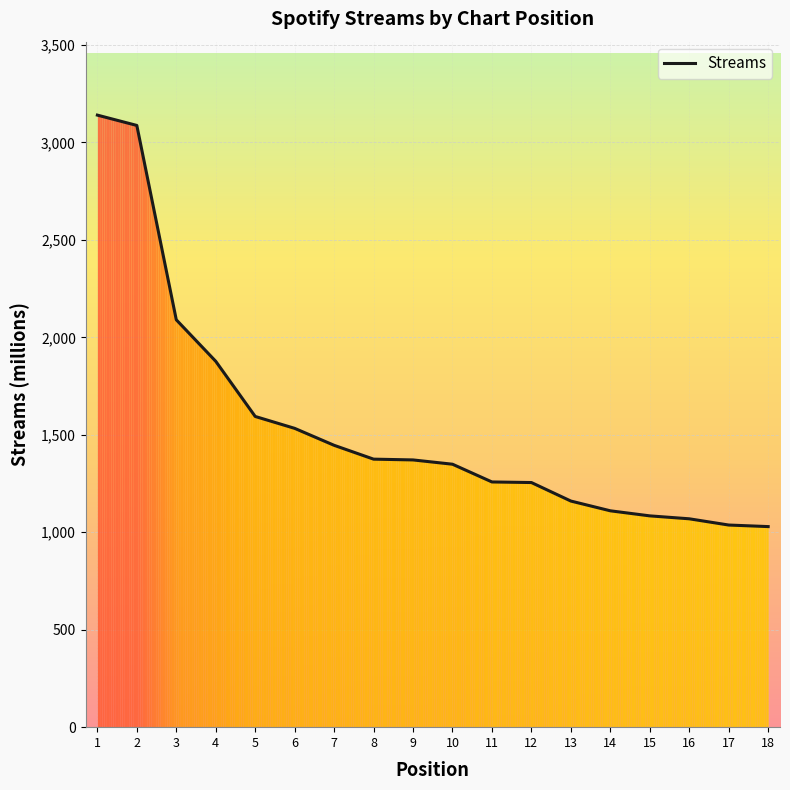

Which category has the highest value across all series?

1